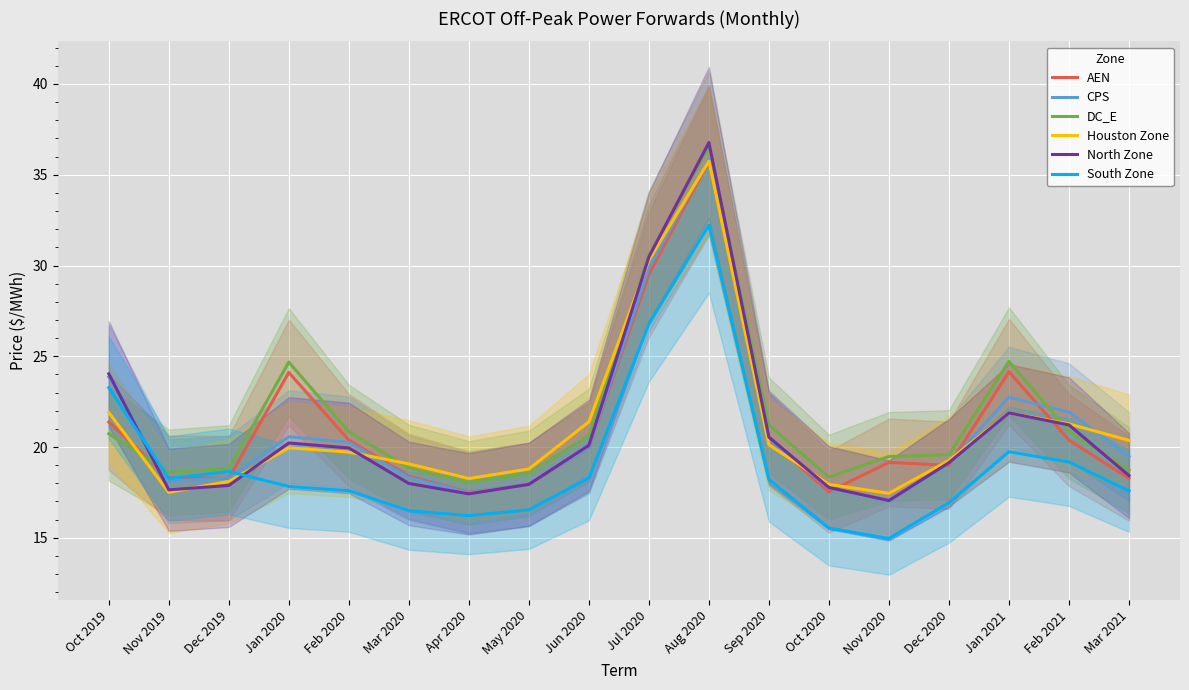

The AEN series shows 19.0 at Dec 2020. True or false?

True